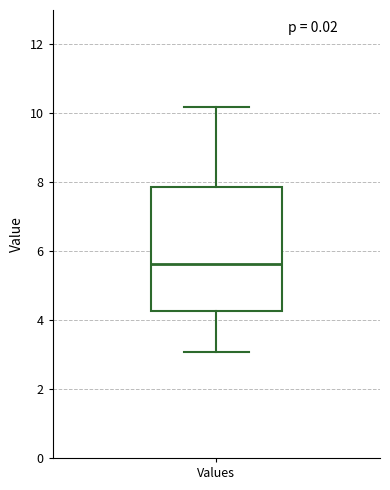

Read this box plot against the y-axis: the position of the median line, the range covered by the box, and the ends of both whiskers. The values are not printed on the chart, so give them approximately, as read against the axis.

median 5.6, box 4.2 to 7.8, whiskers 3.0 to 10.2